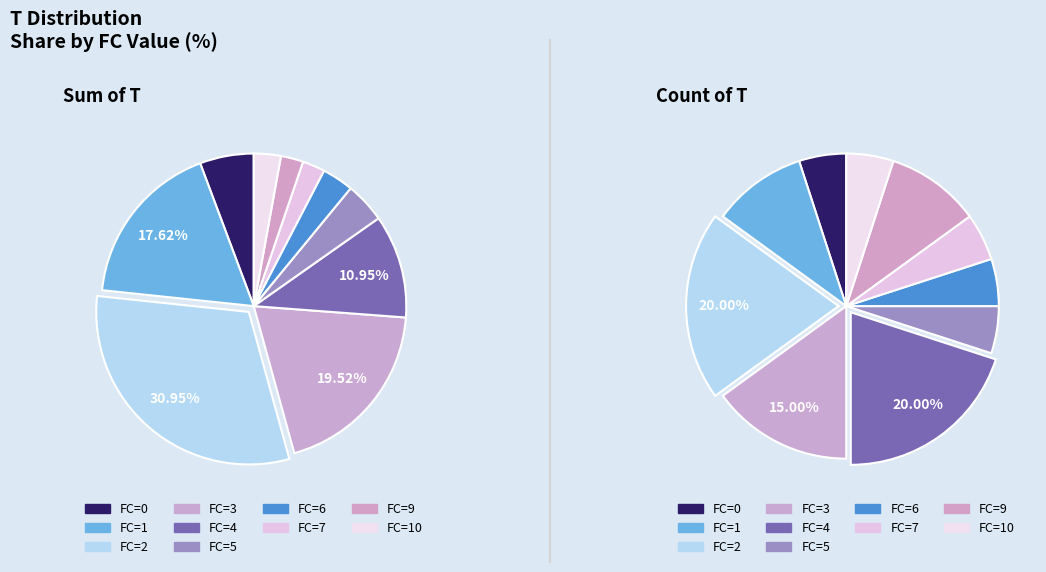

Count the number of slices in the pie.

20